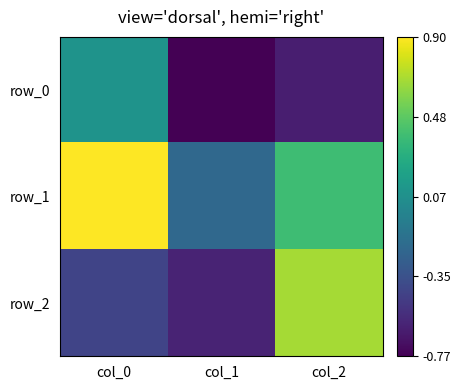

The row_1 series shows 0.2 at col_2. True or false?

False